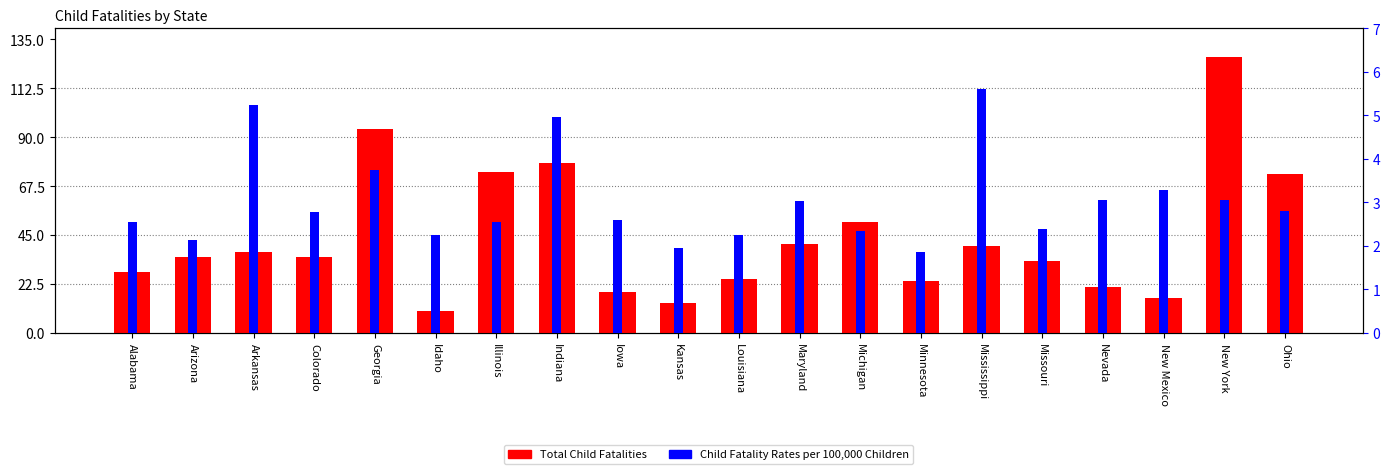

True or false: Child Fatality Rates per 100,000 Children has a value of 2.8 at Indiana.

False